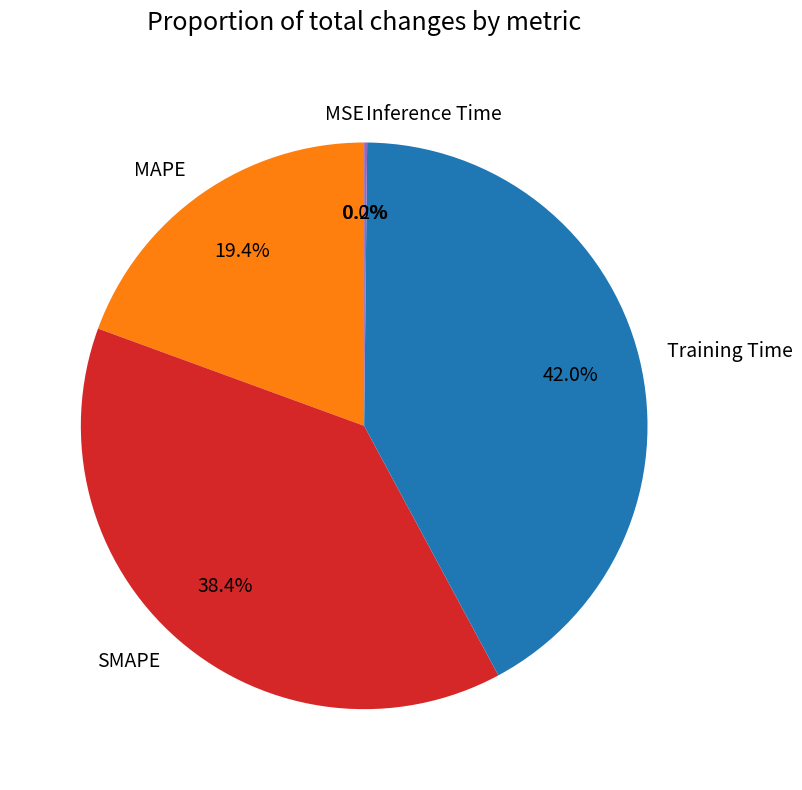

Is MAPE the majority of the pie?

No